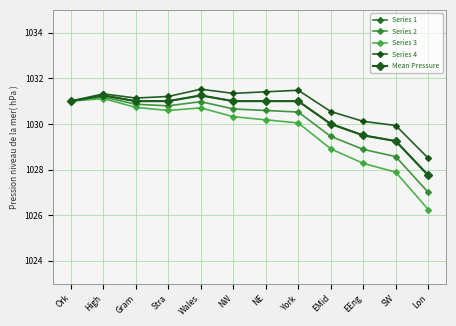

What is the spread (max minus min) of values at Stra?

0.6